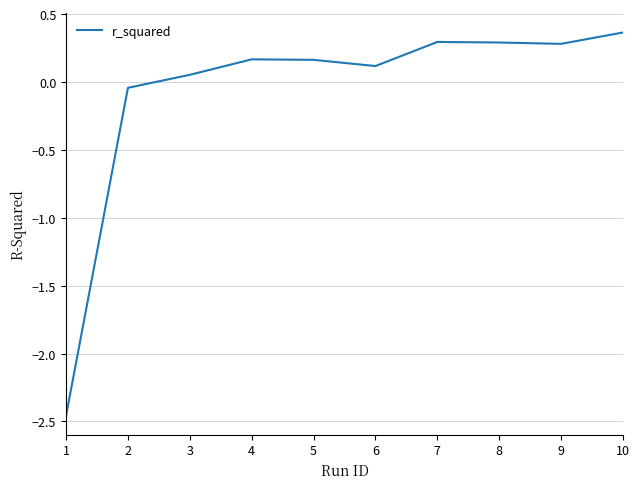

Which label corresponds to the smallest value in the chart?

1